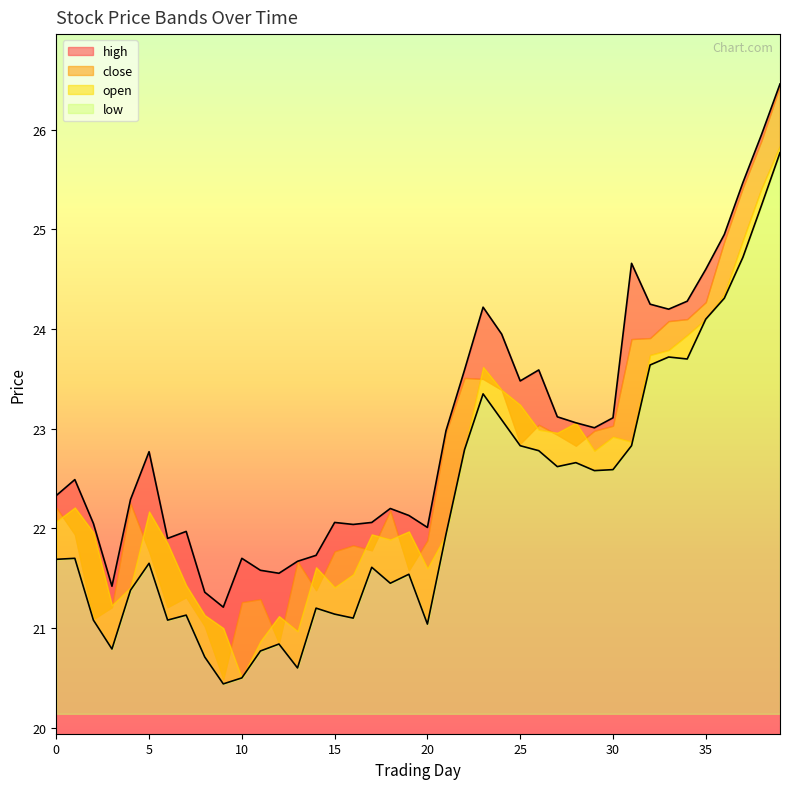

Where is the first local maximum for open?

1